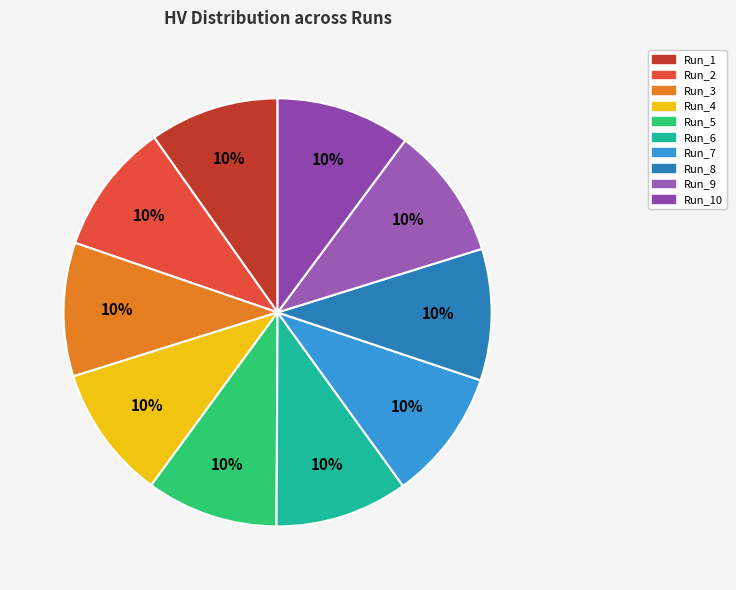

Count the number of slices in the pie.

10